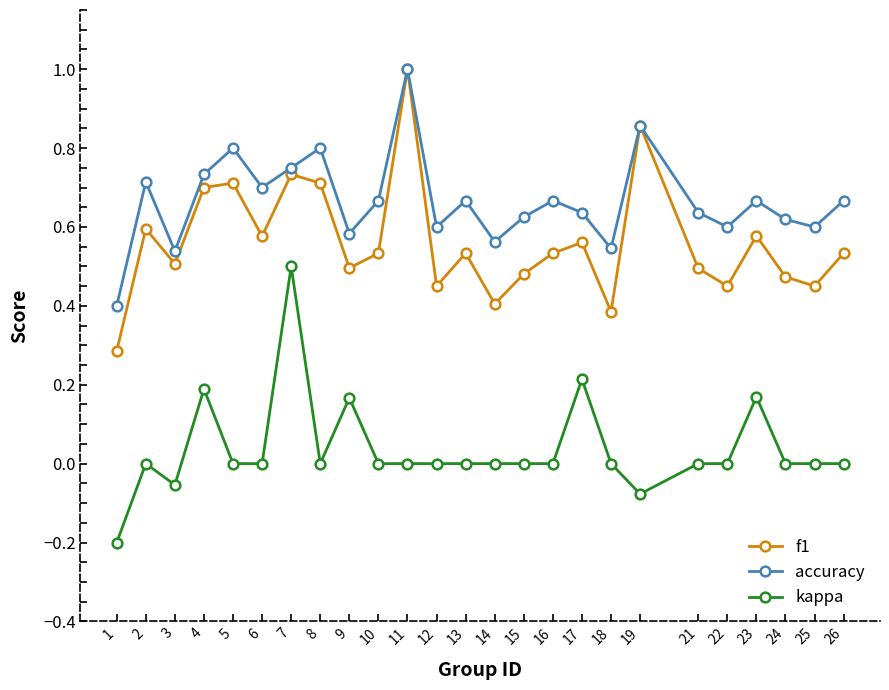

Where is the first local maximum for kappa?

2